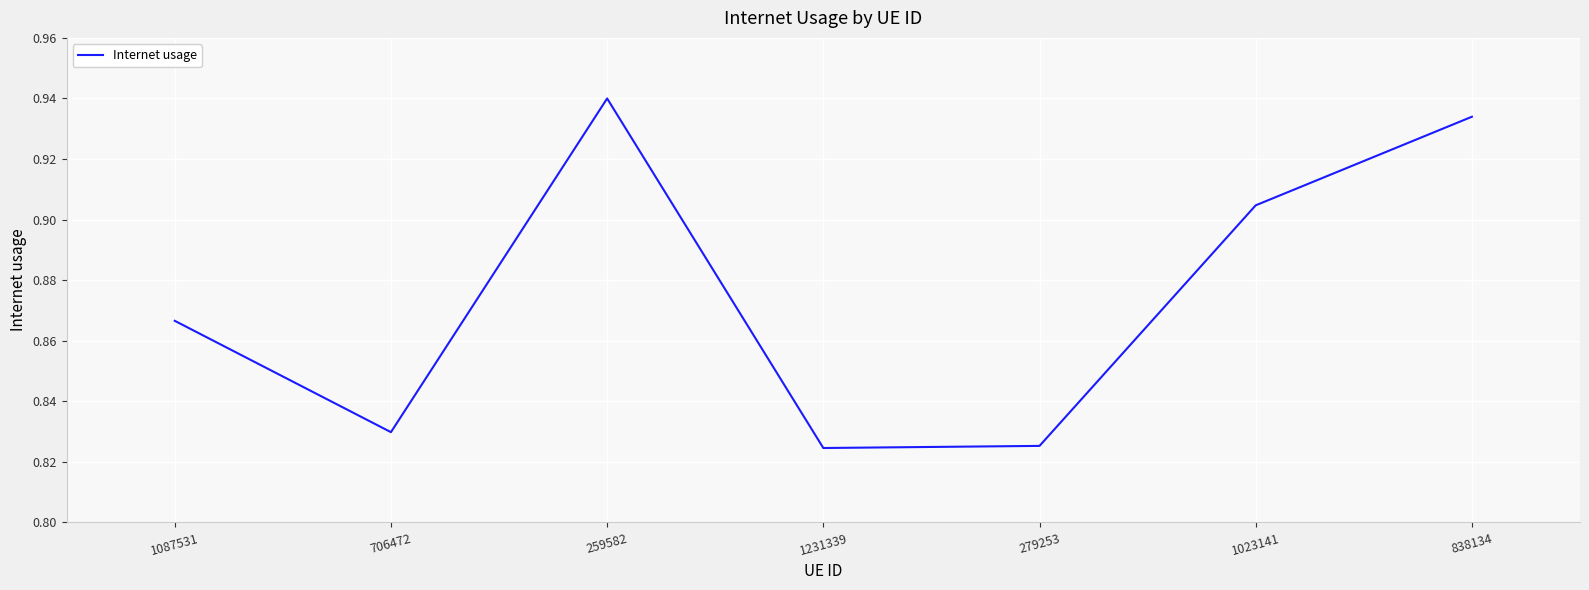

How many values are between 0 and 1?

7